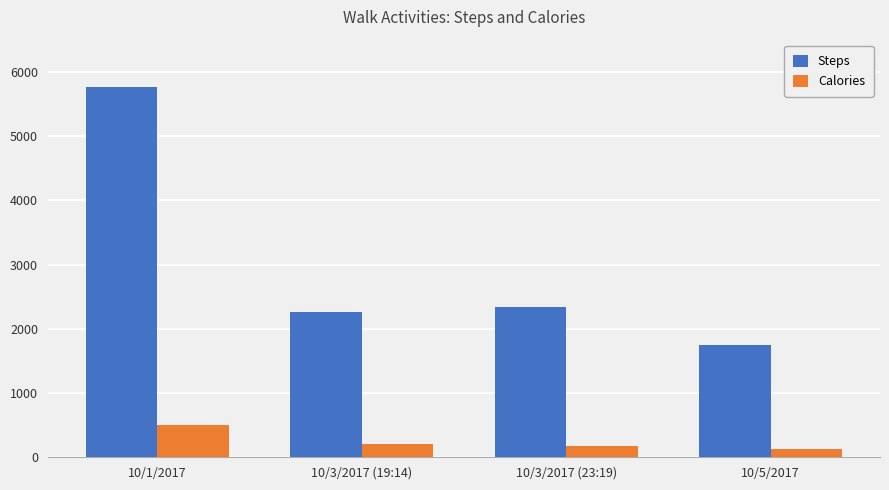

The Steps series shows 1752 at 10/5/2017. True or false?

True